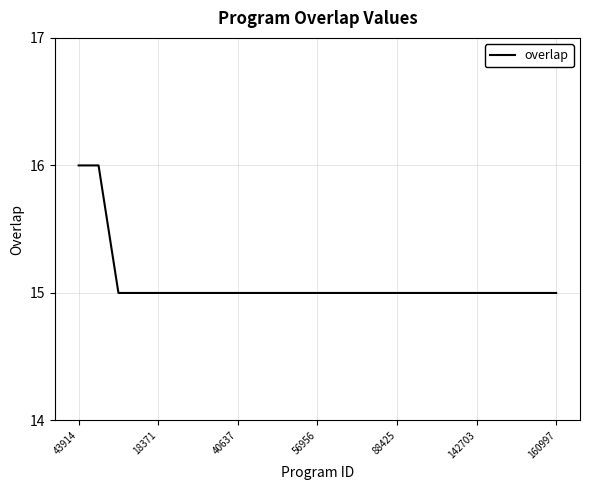

What is the smallest value displayed?

15